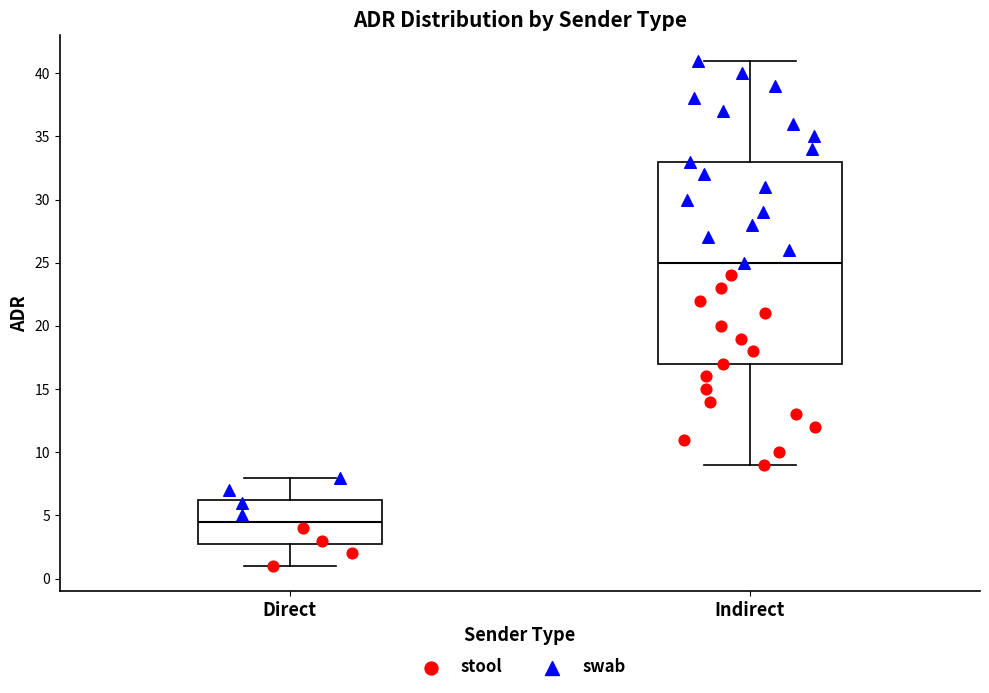

Which box is the tallest, from its lower edge to its upper edge?

Indirect